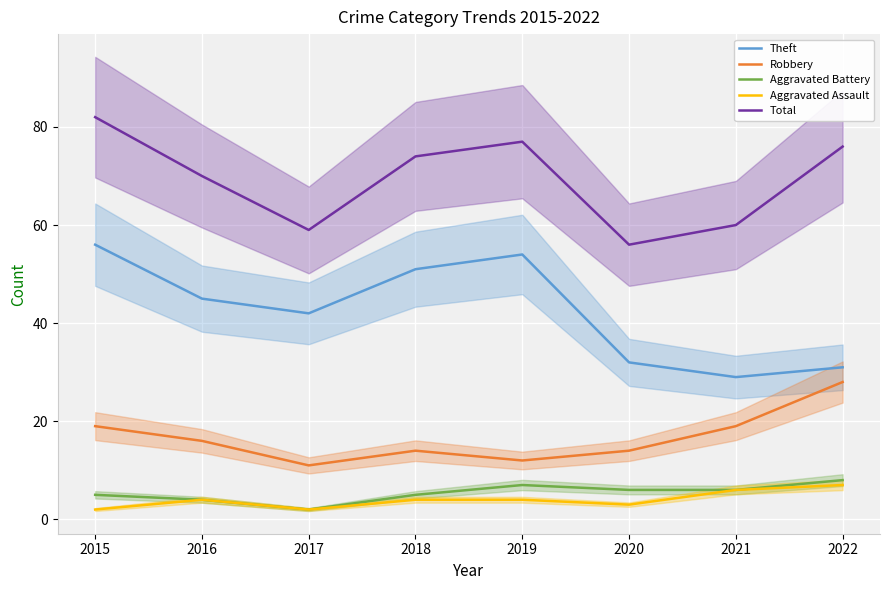

True or false: Total has more than 0 points higher than both neighbors.

True